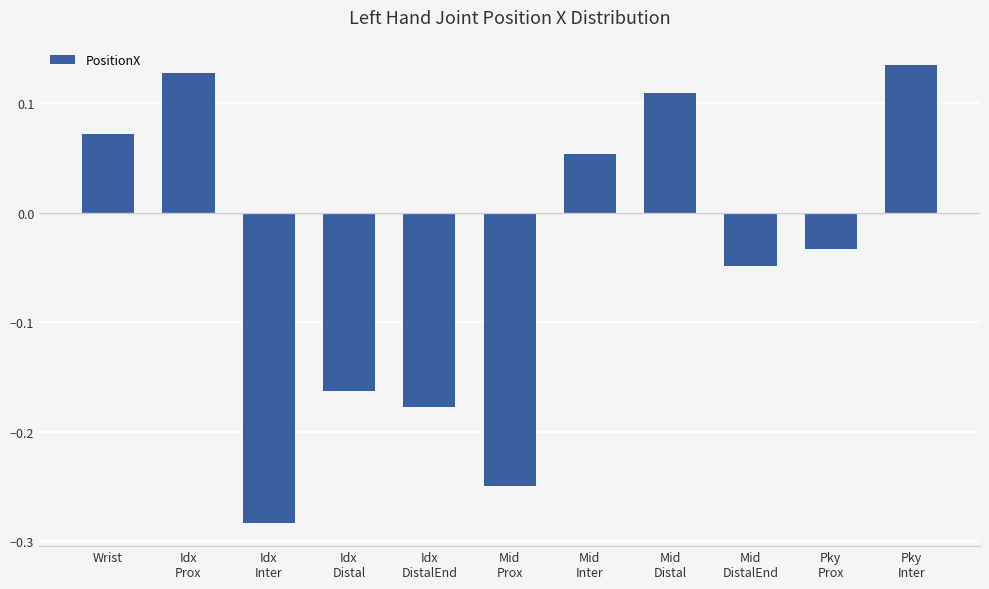

What is the sum of all values?

-0.5